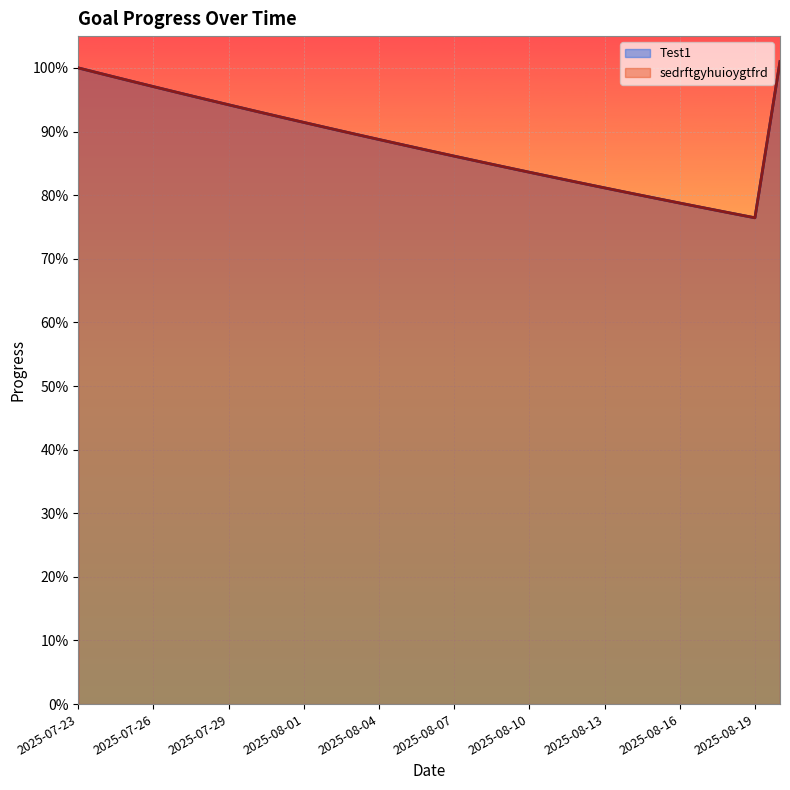

What are all the series names shown in the legend?

Test1, sedrftgyhuioygtfrd